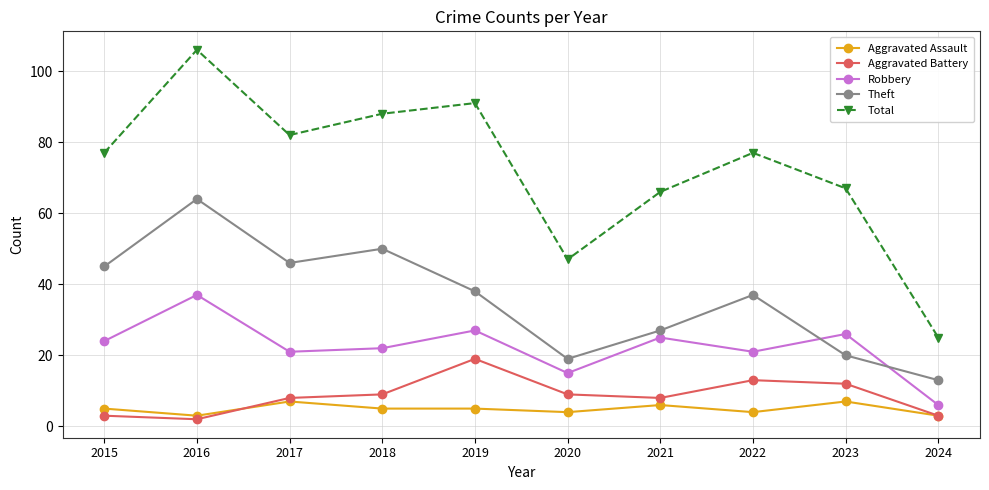

Where is the first local maximum for Theft?

2016